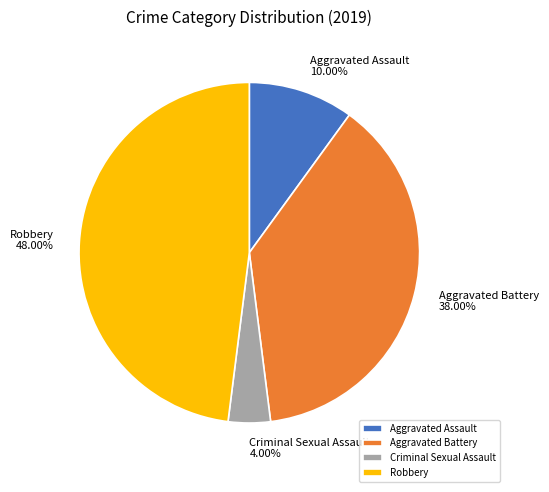

Which has a higher value, Aggravated Battery or Aggravated Assault?

Aggravated Battery